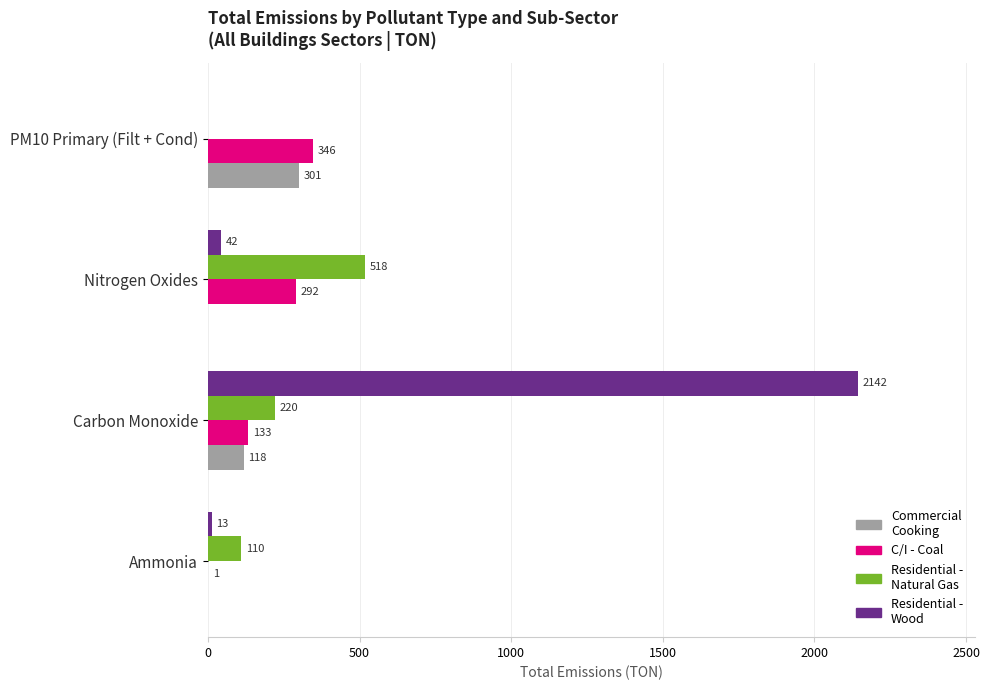

At which category is the sum across all series the highest?

Carbon Monoxide